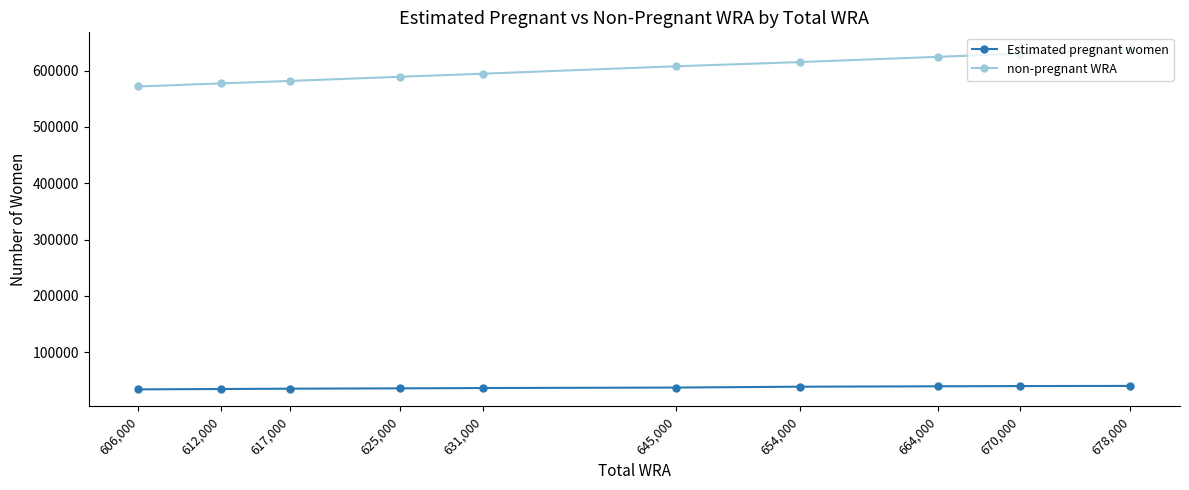

What is the lowest value of the Estimated pregnant women series?

34180.1